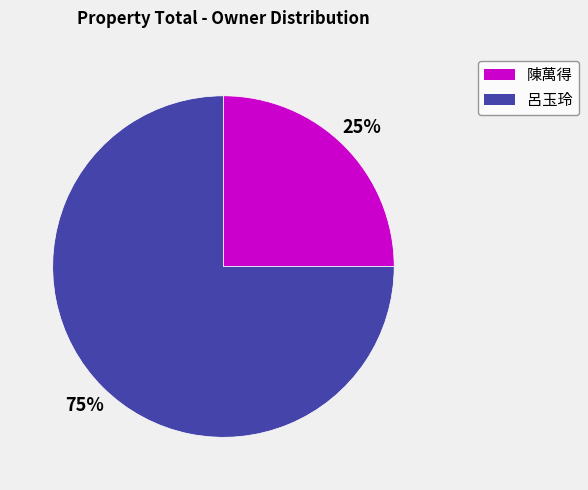

To the nearest percent, what is the difference between the largest and smallest slice percentages?

50%